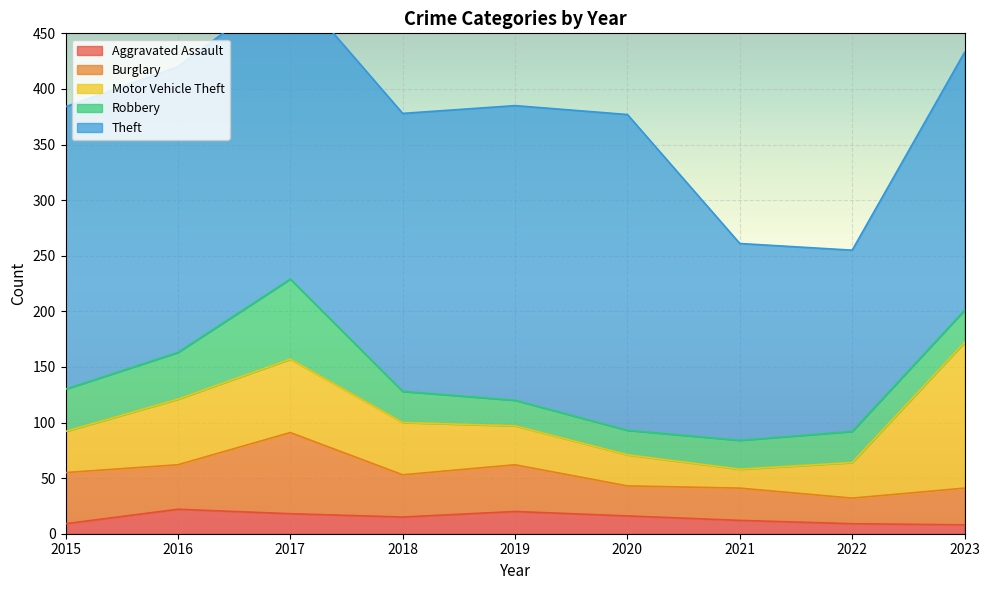

What is the maximum value for Motor Vehicle Theft?

131